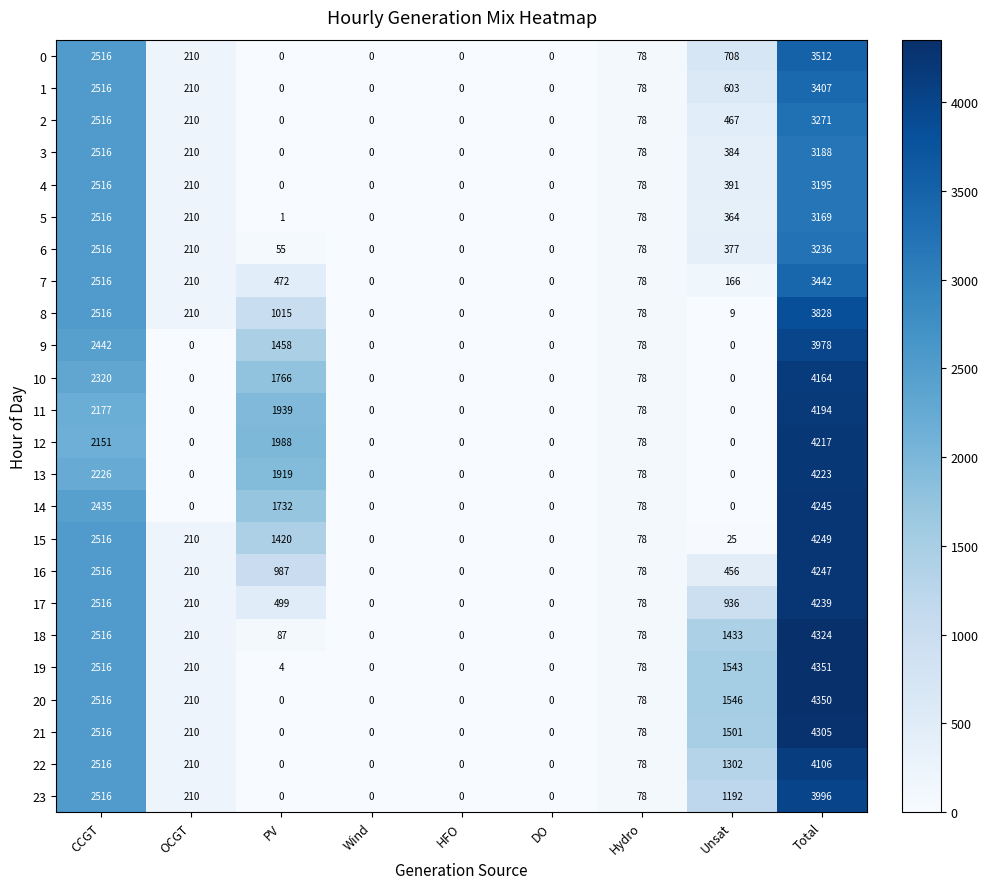

What is the approximate value of 15 at PV, to the nearest 10?

1420